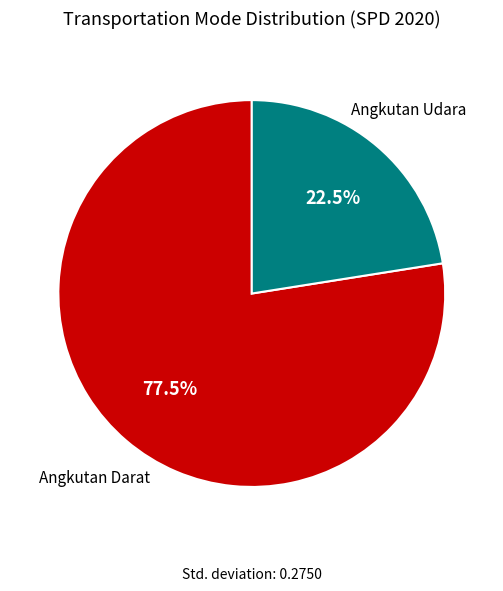

Which slice is the largest?

Angkutan Darat